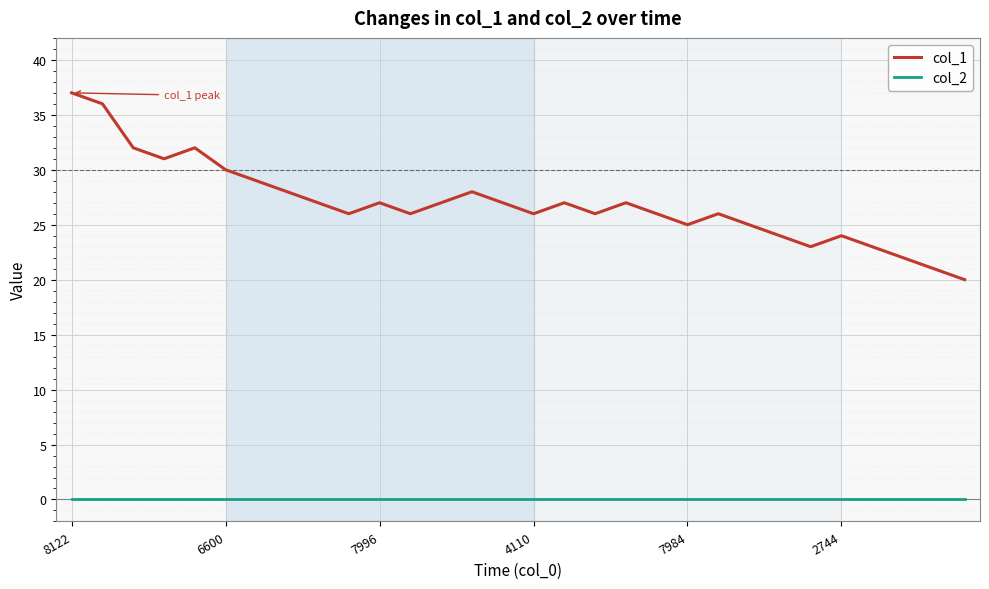

List the series in order of their overall mean, lowest first.

col_2, col_1